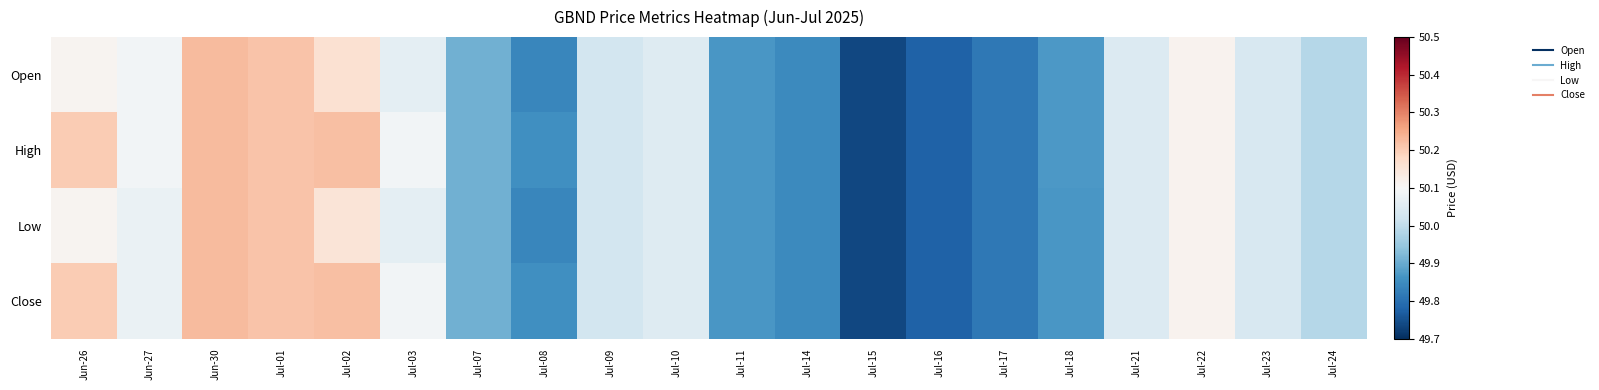

Reading left to right, what are all the values shown in this chart?

Open: Jun-26=50.1	Jun-27=50.1	Jun-30=50.2	Jul-01=50.2	Jul-02=50.2	Jul-03=50.1	Jul-07=49.9	Jul-08=49.8	Jul-09=50.0	Jul-10=50.0	Jul-11=49.9	Jul-14=49.8	Jul-15=49.7	Jul-16=49.8	Jul-17=49.8	Jul-18=49.9	Jul-21=50.0	Jul-22=50.1	Jul-23=50.0	Jul-24=50.0
High: Jun-26=50.2	Jun-27=50.1	Jun-30=50.2	Jul-01=50.2	Jul-02=50.2	Jul-03=50.1	Jul-07=49.9	Jul-08=49.9	Jul-09=50.0	Jul-10=50.0	Jul-11=49.9	Jul-14=49.8	Jul-15=49.7	Jul-16=49.8	Jul-17=49.8	Jul-18=49.9	Jul-21=50.0	Jul-22=50.1	Jul-23=50.0	Jul-24=50.0
Low: Jun-26=50.1	Jun-27=50.1	Jun-30=50.2	Jul-01=50.2	Jul-02=50.2	Jul-03=50.1	Jul-07=49.9	Jul-08=49.8	Jul-09=50.0	Jul-10=50.0	Jul-11=49.9	Jul-14=49.8	Jul-15=49.7	Jul-16=49.8	Jul-17=49.8	Jul-18=49.9	Jul-21=50.0	Jul-22=50.1	Jul-23=50.0	Jul-24=50.0
Close: Jun-26=50.2	Jun-27=50.1	Jun-30=50.2	Jul-01=50.2	Jul-02=50.2	Jul-03=50.1	Jul-07=49.9	Jul-08=49.9	Jul-09=50.0	Jul-10=50.0	Jul-11=49.9	Jul-14=49.8	Jul-15=49.7	Jul-16=49.8	Jul-17=49.8	Jul-18=49.9	Jul-21=50.0	Jul-22=50.1	Jul-23=50.0	Jul-24=50.0